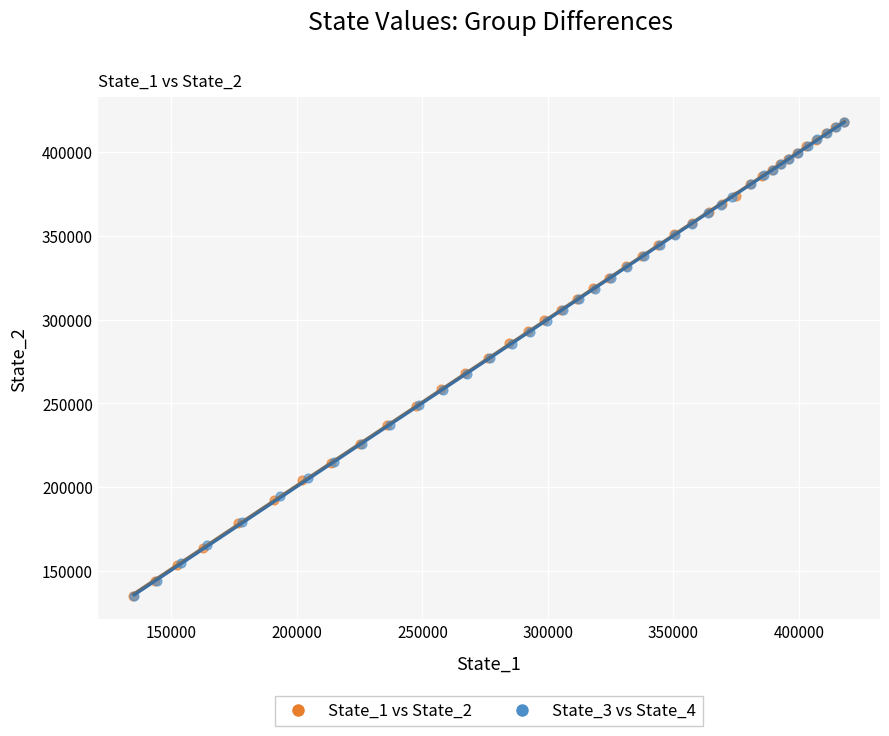

What are all the series names shown in the legend?

State_1 vs State_2, State_3 vs State_4